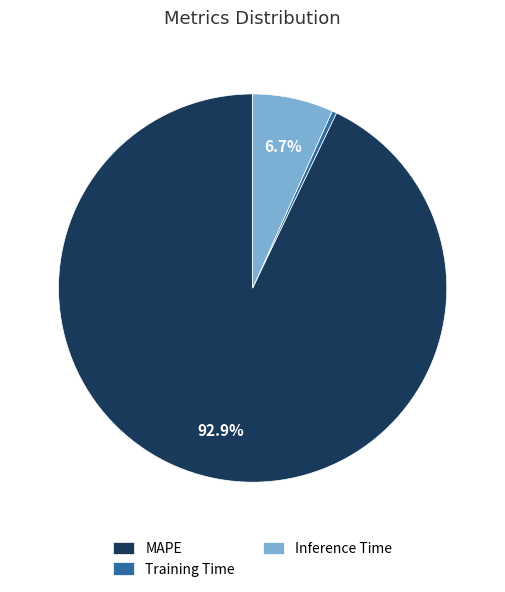

To the nearest percent, what is the combined percentage of Inference Time and Training Time?

7%